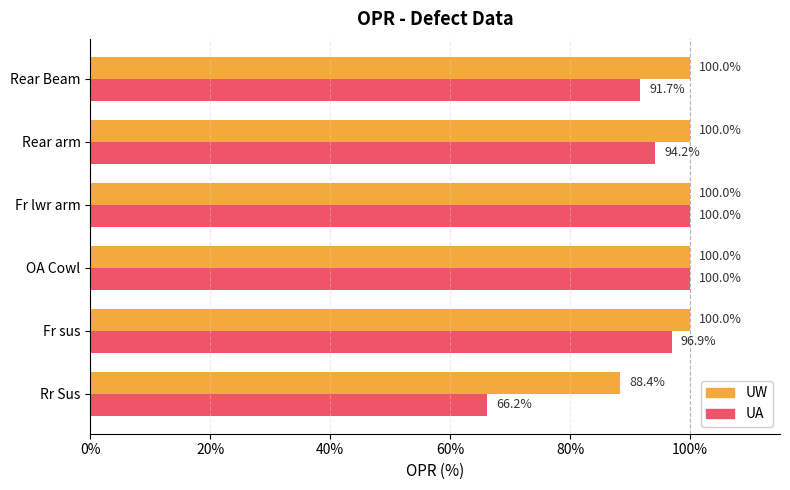

What is the difference between the highest and lowest values at Fr sus?

3.1